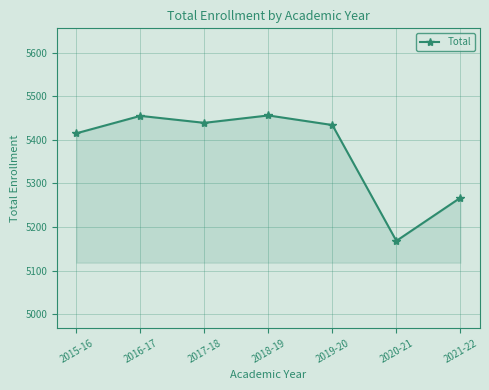

What is the sum of the values at 2017-18 and 2016-17?

10894